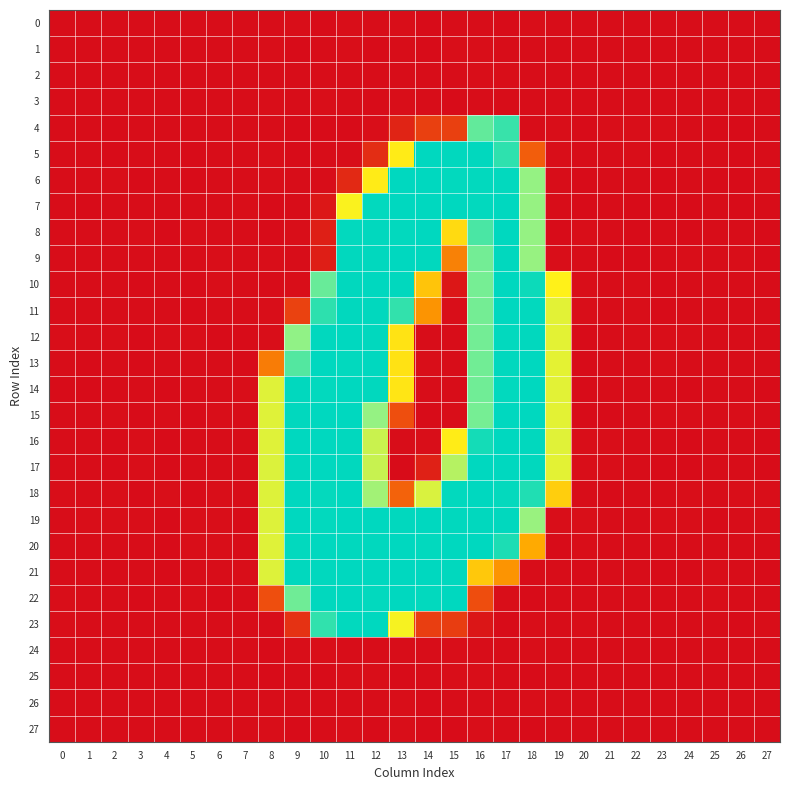

What is the spread (max minus min) of values at 2?

1.3